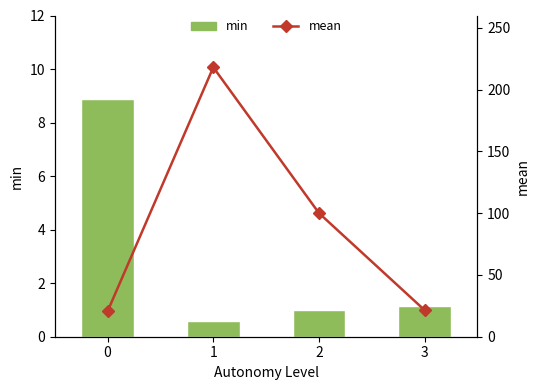

What is the difference between the min values at 1 and 0?

8.3